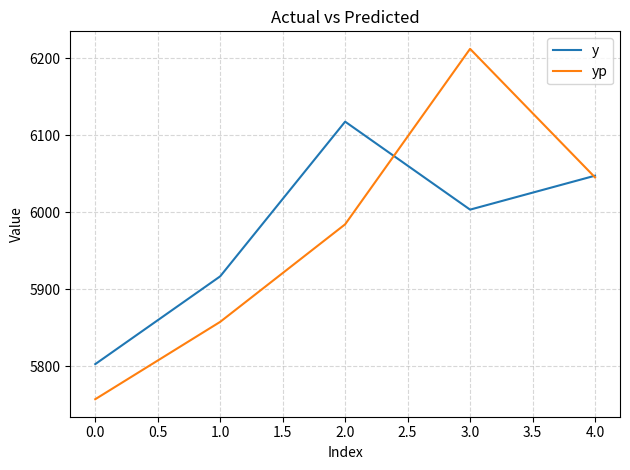

True or false: y has a value of 9483.7 at 0.0.

False